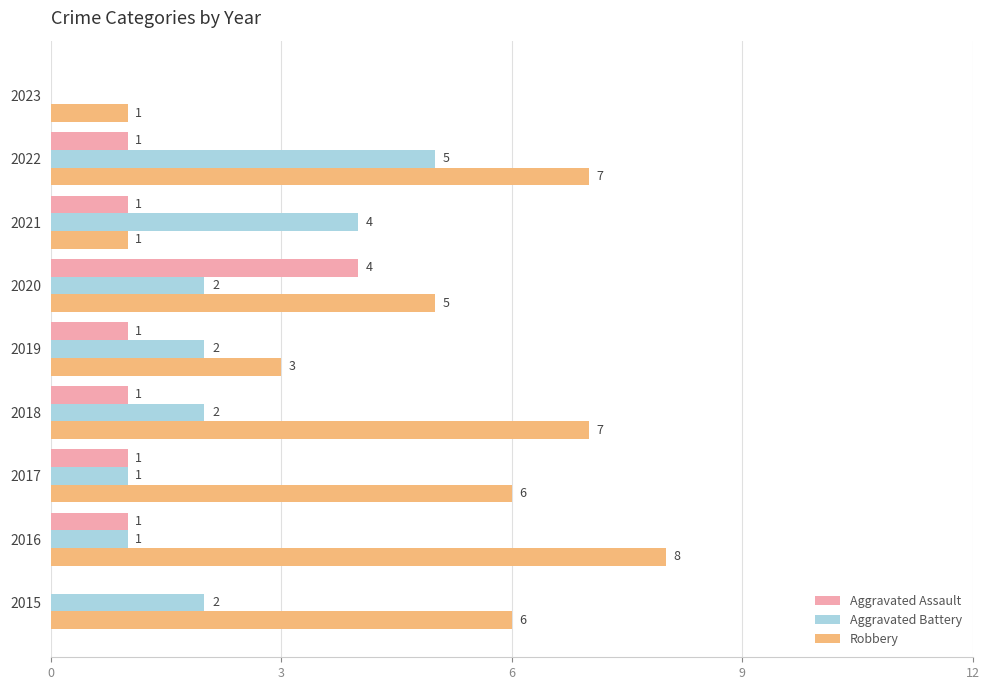

What is the total value across all series at 2020?

11